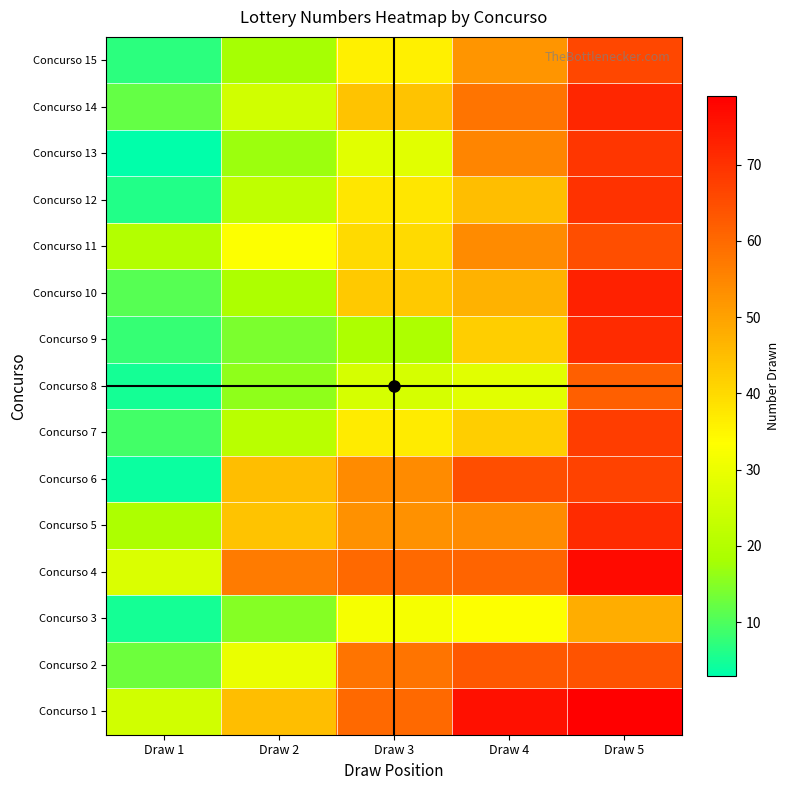

What is the minimum value shown in the chart?

3